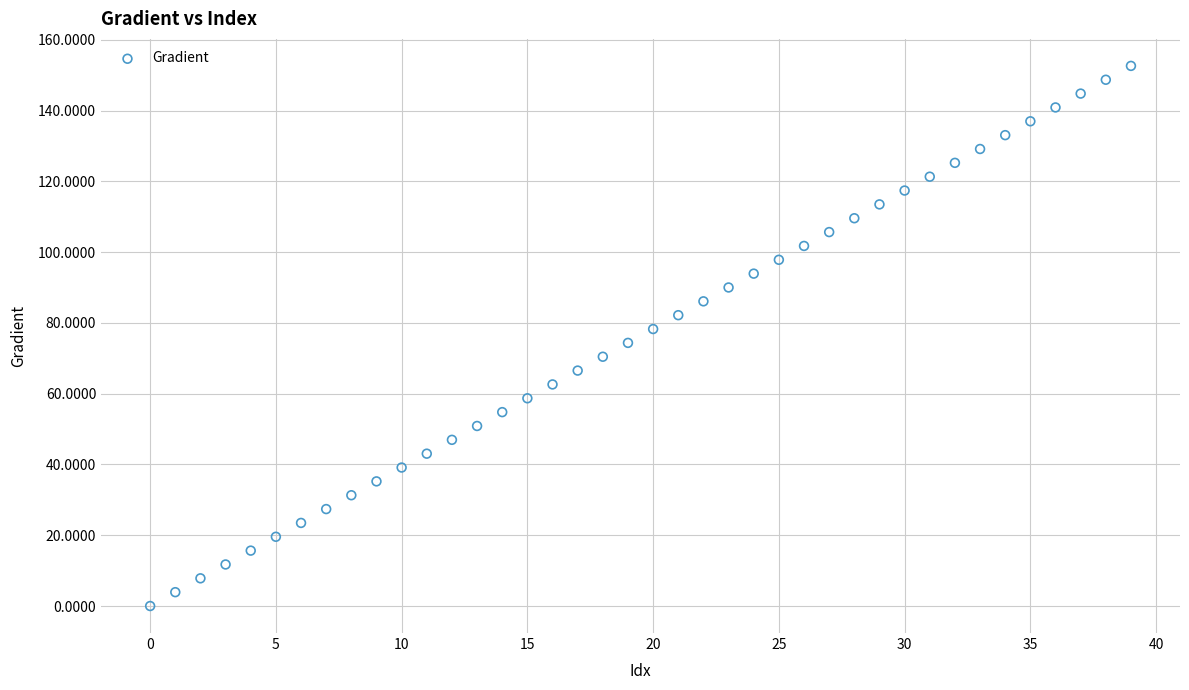

What is the range of Y values (max minus min)?

152.6